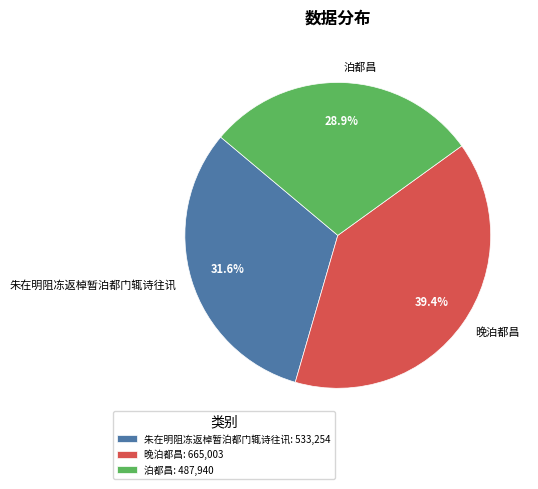

What percentage do 朱在明阻冻返棹暂泊都门辄诗往讯 and 晚泊都昌 together represent?

71.1%